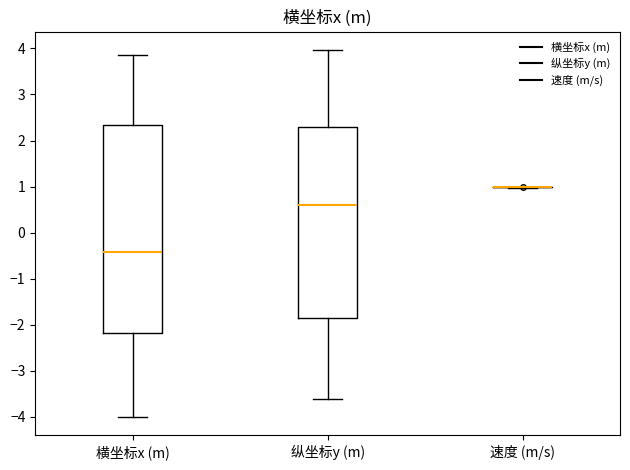

Reading left to right, transcribe this box plot: for each box, give where its median line is, the range the box spans, and where its two whiskers end, as read against the y-axis. The values are not printed on the chart, so give them approximately, as read against the axis.

横坐标x (m): median -0.4, box -2.2 to 2.3, whiskers -4.0 to 3.8
纵坐标y (m): median 0.6, box -1.8 to 2.3, whiskers -3.6 to 4.0
速度 (m/s): box collapsed to a line at 1.0, whiskers 1.0 to 1.0